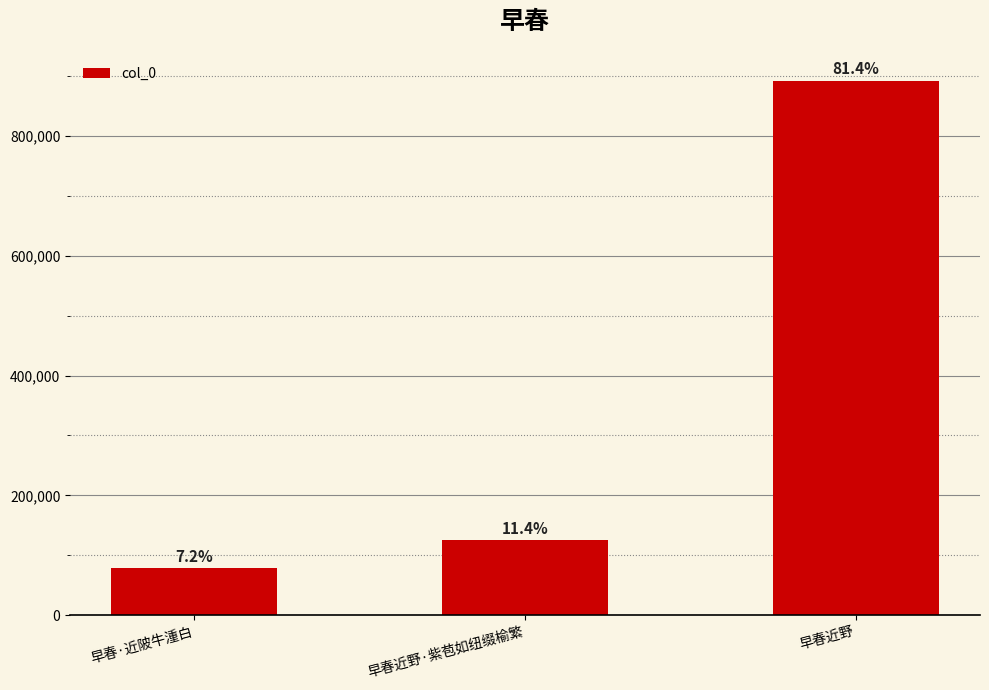

The chart shows a value of 891876 at 早春近野. True or false?

True